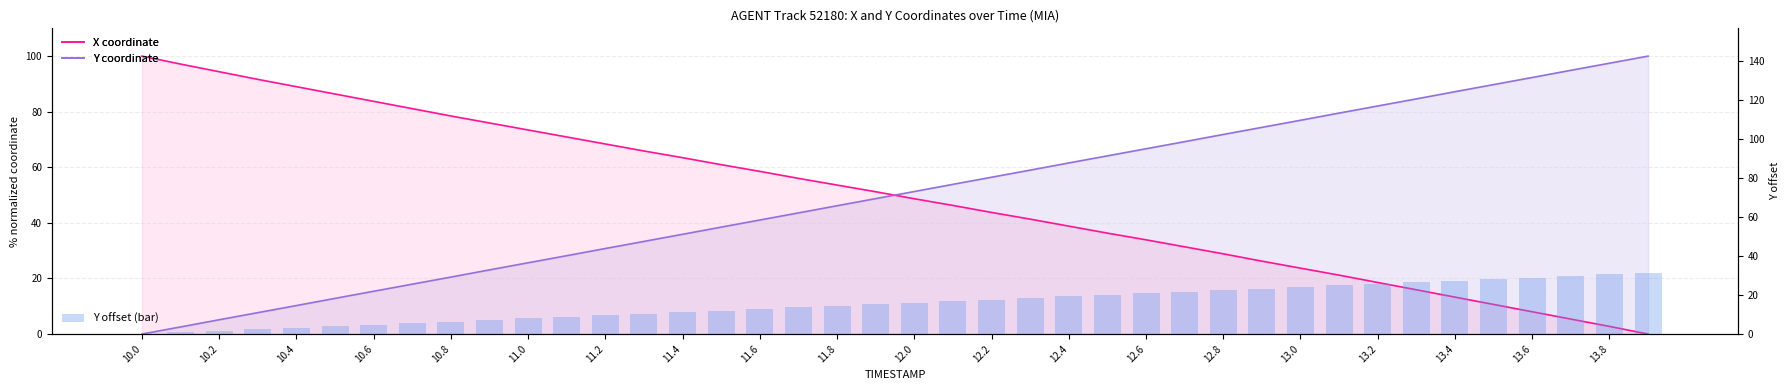

Which series changed the most between 10.0 and 10.2?

X coordinate